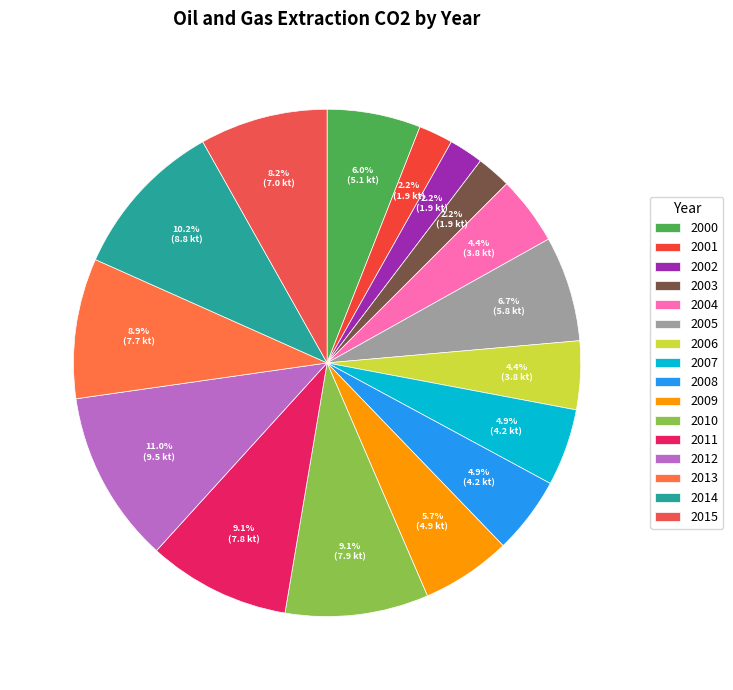

The 2009 slice represents 1% of the pie. True or false?

False